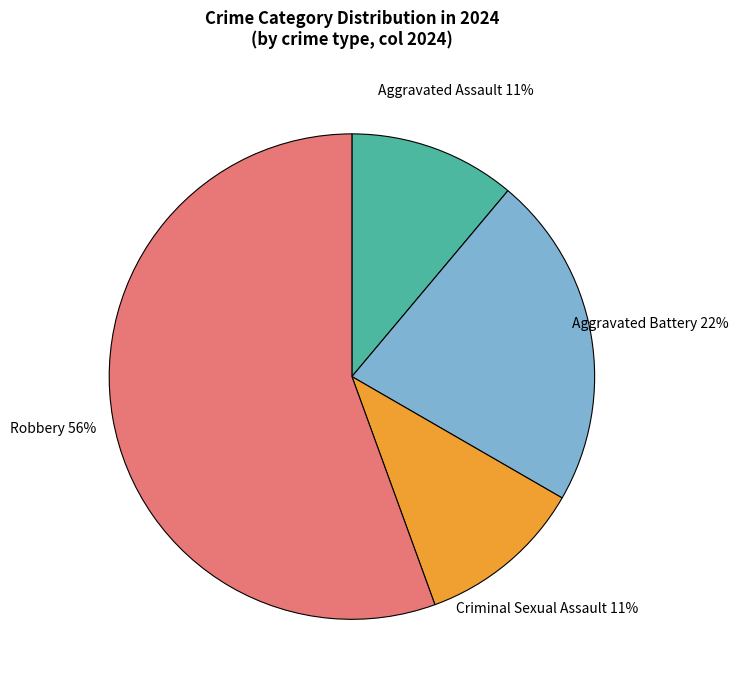

Is there a majority slice in this chart?

Yes